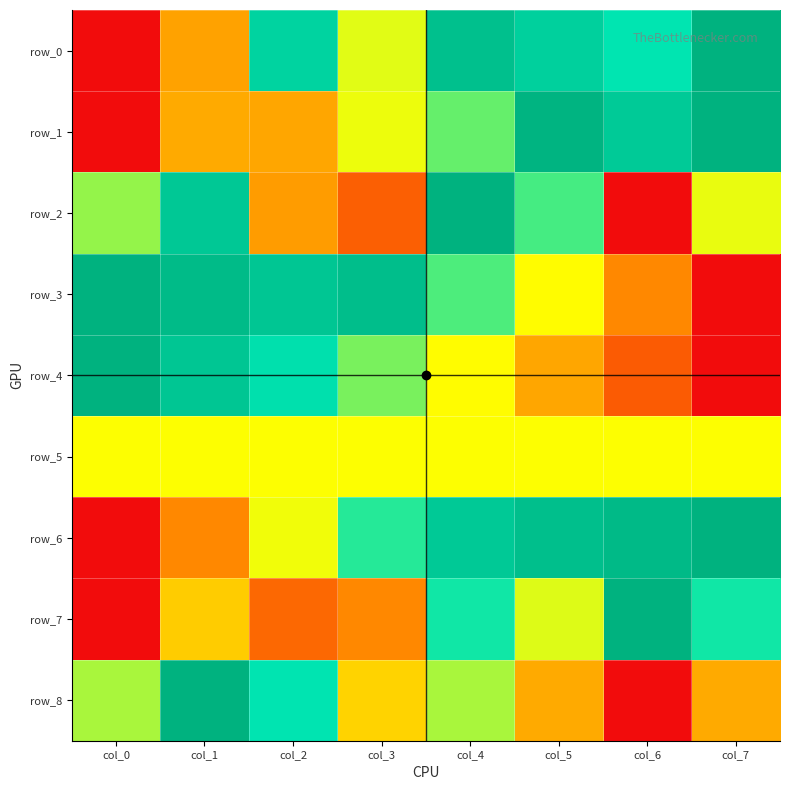

The value of row_1 at col_4 is 0.6. True or false?

True